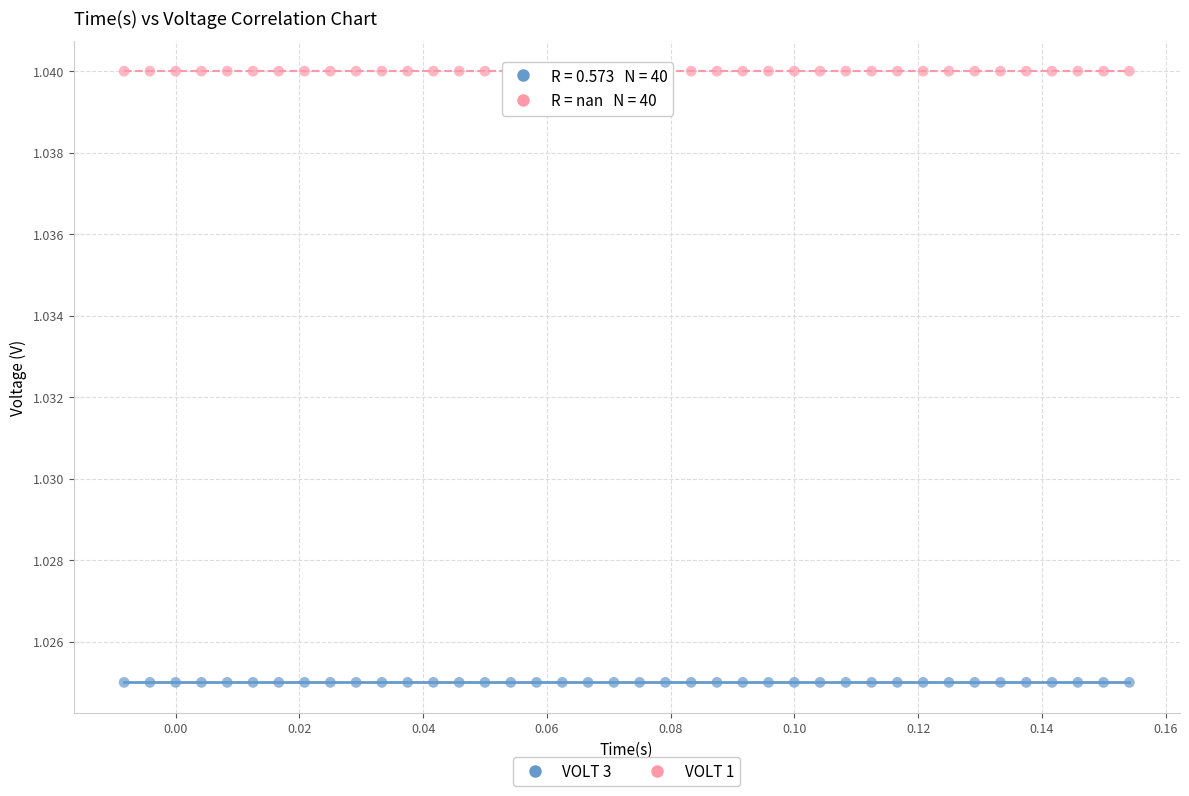

Which series reaches the maximum Y coordinate?

VOLT 1